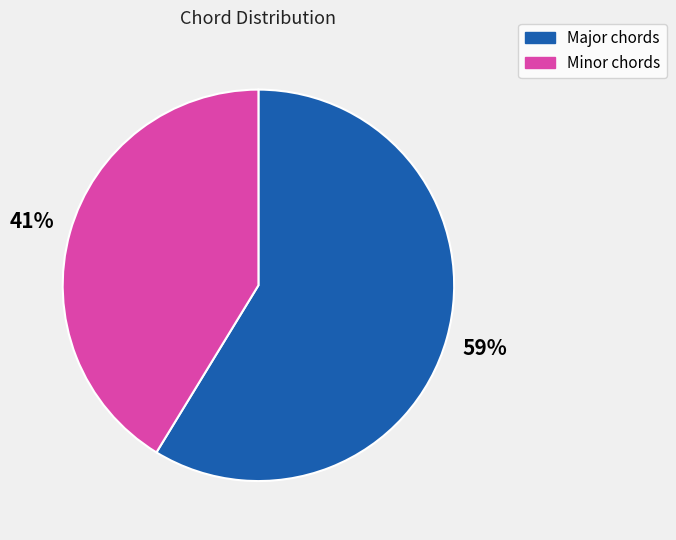

Does any single category account for the majority?

Yes